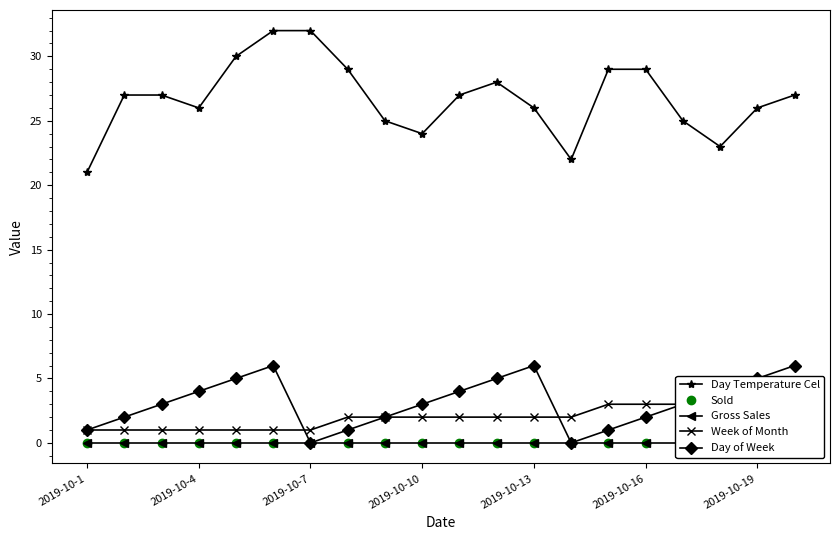

Reading left to right, list all the values displayed in this chart.

Day Temperature Cel: 21	27	27	26	30	32	32	29	25	24	27	28	26	22	29	29	25	23	26	27
Sold: 0	0	0	0	0	0	0	0	0	0	0	0	0	0	0	0	0	0	0	0
Gross Sales: 0	0	0	0	0	0	0	0	0	0	0	0	0	0	0	0	0	0	0	0
Week of Month: 1	1	1	1	1	1	1	2	2	2	2	2	2	2	3	3	3	3	3	3
Day of Week: 1	2	3	4	5	6	0	1	2	3	4	5	6	0	1	2	3	4	5	6